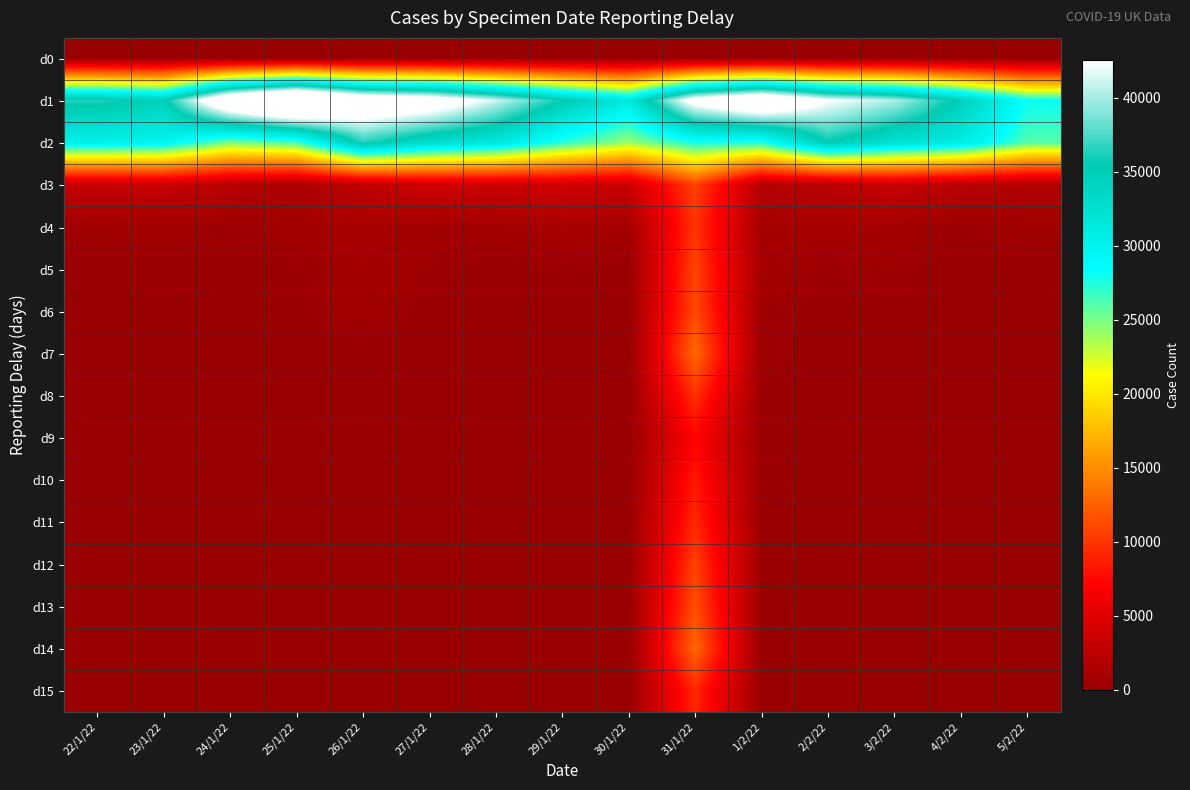

Reading right to left, what are all the values shown in this chart?

d0: 5/2/22=0	4/2/22=0	3/2/22=0	2/2/22=0	1/2/22=0	31/1/22=0	30/1/22=0	29/1/22=0	28/1/22=0	27/1/22=0	26/1/22=0	25/1/22=0	24/1/22=0	23/1/22=0	22/1/22=0
d1: 5/2/22=28115	4/2/22=34779	3/2/22=40302	2/2/22=42631	1/2/22=48750	31/1/22=44275	30/1/22=31298	29/1/22=35521	28/1/22=41169	27/1/22=45820	26/1/22=47426	25/1/22=54555	24/1/22=48485	23/1/22=34685	22/1/22=36322
d2: 5/2/22=26033	4/2/22=31024	3/2/22=32433	2/2/22=35461	1/2/22=27447	31/1/22=27779	30/1/22=24078	29/1/22=27305	28/1/22=31464	27/1/22=33048	26/1/22=36406	25/1/22=26407	24/1/22=25022	23/1/22=29824	22/1/22=30379
d3: 5/2/22=1835	4/2/22=2301	3/2/22=3447	2/2/22=2248	1/2/22=2101	31/1/22=10781	30/1/22=3532	29/1/22=3870	28/1/22=3633	27/1/22=3830	26/1/22=2781	25/1/22=1405	24/1/22=2253	23/1/22=3431	22/1/22=3219
d4: 5/2/22=568	4/2/22=297	3/2/22=820	2/2/22=1148	1/2/22=886	31/1/22=9944	30/1/22=788	29/1/22=1225	28/1/22=710	27/1/22=669	26/1/22=1151	25/1/22=689	24/1/22=409	23/1/22=618	22/1/22=613
d5: 5/2/22=109	4/2/22=0	3/2/22=468	2/2/22=319	1/2/22=836	31/1/22=10880	30/1/22=104	29/1/22=361	28/1/22=122	27/1/22=402	26/1/22=896	25/1/22=259	24/1/22=2	23/1/22=169	22/1/22=93
d6: 5/2/22=28	4/2/22=0	3/2/22=164	2/2/22=0	1/2/22=529	31/1/22=11161	30/1/22=50	29/1/22=35	28/1/22=112	27/1/22=125	26/1/22=605	25/1/22=198	24/1/22=0	23/1/22=57	22/1/22=0
d7: 5/2/22=37	4/2/22=0	3/2/22=59	2/2/22=0	1/2/22=409	31/1/22=12970	30/1/22=25	29/1/22=39	28/1/22=85	27/1/22=157	26/1/22=144	25/1/22=109	24/1/22=0	23/1/22=14	22/1/22=41
d8: 5/2/22=27	4/2/22=0	3/2/22=35	2/2/22=0	1/2/22=249	31/1/22=9827	30/1/22=11	29/1/22=35	28/1/22=64	27/1/22=29	26/1/22=81	25/1/22=46	24/1/22=6	23/1/22=10	22/1/22=40
d9: 5/2/22=13	4/2/22=0	3/2/22=52	2/2/22=0	1/2/22=154	31/1/22=7294	30/1/22=11	29/1/22=25	28/1/22=34	27/1/22=36	26/1/22=134	25/1/22=16	24/1/22=1	23/1/22=8	22/1/22=40
d10: 5/2/22=20	4/2/22=0	3/2/22=39	2/2/22=0	1/2/22=185	31/1/22=8453	30/1/22=1	29/1/22=25	28/1/22=57	27/1/22=11	26/1/22=31	25/1/22=13	24/1/22=1	23/1/22=8	22/1/22=70
d11: 5/2/22=32	4/2/22=0	3/2/22=12	2/2/22=8	1/2/22=180	31/1/22=9351	30/1/22=8	29/1/22=15	28/1/22=42	27/1/22=2	26/1/22=10	25/1/22=37	24/1/22=6	23/1/22=6	22/1/22=44
d12: 5/2/22=9	4/2/22=0	3/2/22=9	2/2/22=16	1/2/22=149	31/1/22=10739	30/1/22=8	29/1/22=12	28/1/22=19	27/1/22=9	26/1/22=5	25/1/22=62	24/1/22=1	23/1/22=4	22/1/22=50
d13: 5/2/22=7	4/2/22=0	3/2/22=3	2/2/22=0	1/2/22=130	31/1/22=11451	30/1/22=3	29/1/22=0	28/1/22=19	27/1/22=14	26/1/22=10	25/1/22=18	24/1/22=1	23/1/22=4	22/1/22=34
d14: 5/2/22=1	4/2/22=3	3/2/22=10	2/2/22=0	1/2/22=47	31/1/22=12890	30/1/22=1	29/1/22=1	28/1/22=26	27/1/22=8	26/1/22=23	25/1/22=26	24/1/22=6	23/1/22=1	22/1/22=42
d15: 5/2/22=2	4/2/22=0	3/2/22=7	2/2/22=0	1/2/22=3	31/1/22=9298	30/1/22=1	29/1/22=3	28/1/22=20	27/1/22=13	26/1/22=13	25/1/22=12	24/1/22=1	23/1/22=2	22/1/22=79